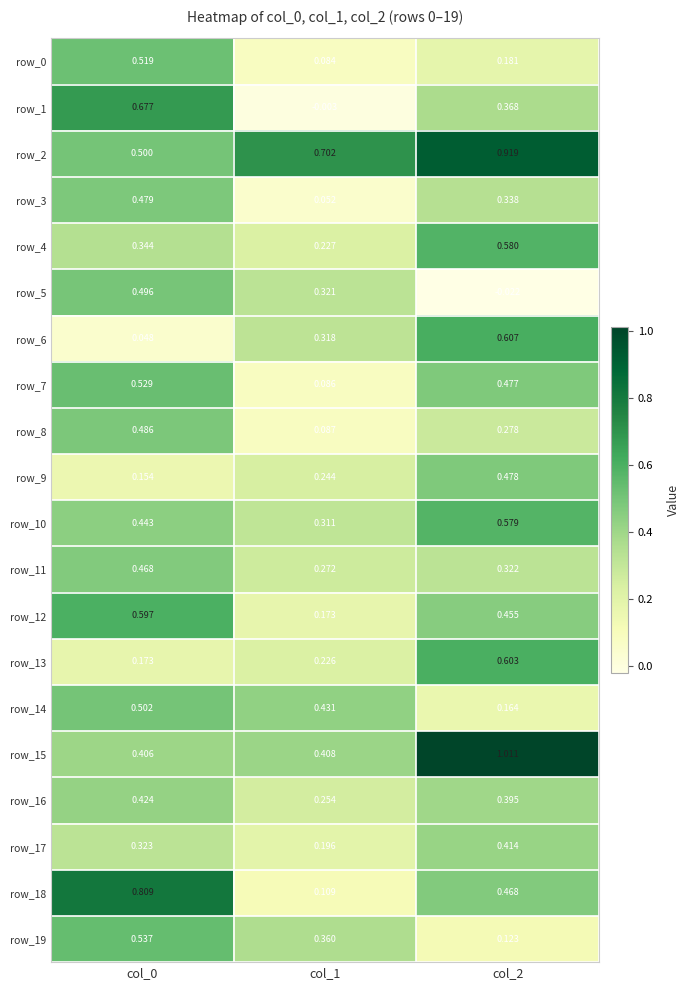

Is the value of row_5 at col_1 greater than the value of row_2 at col_2?

No